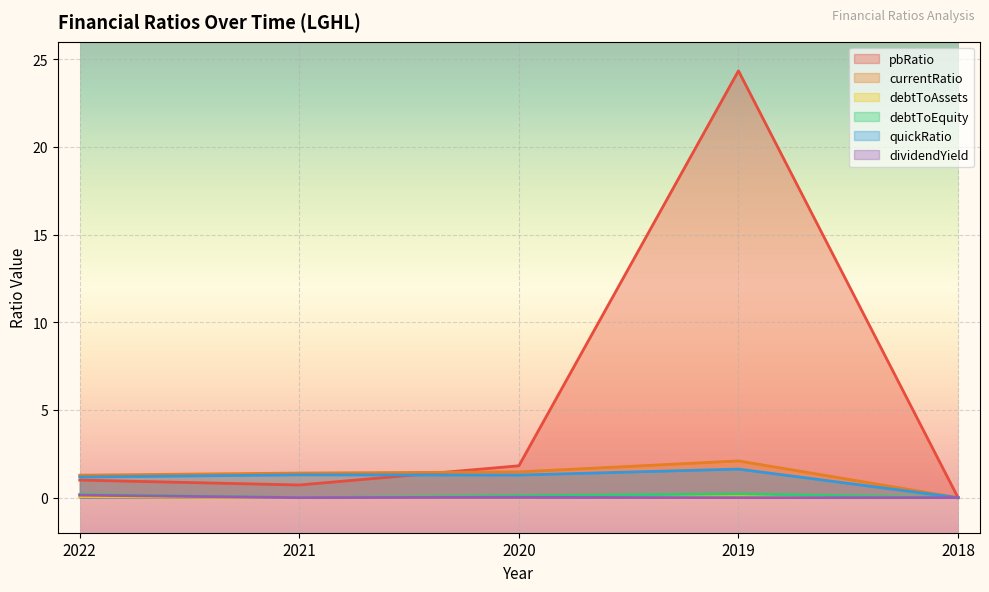

At which label does currentRatio reach its peak?

2019